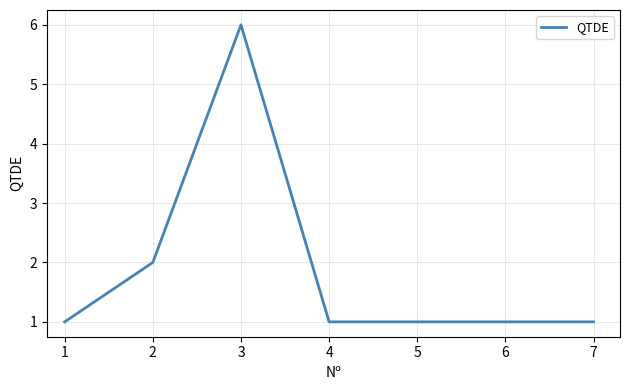

How many distinct data groups are displayed?

1